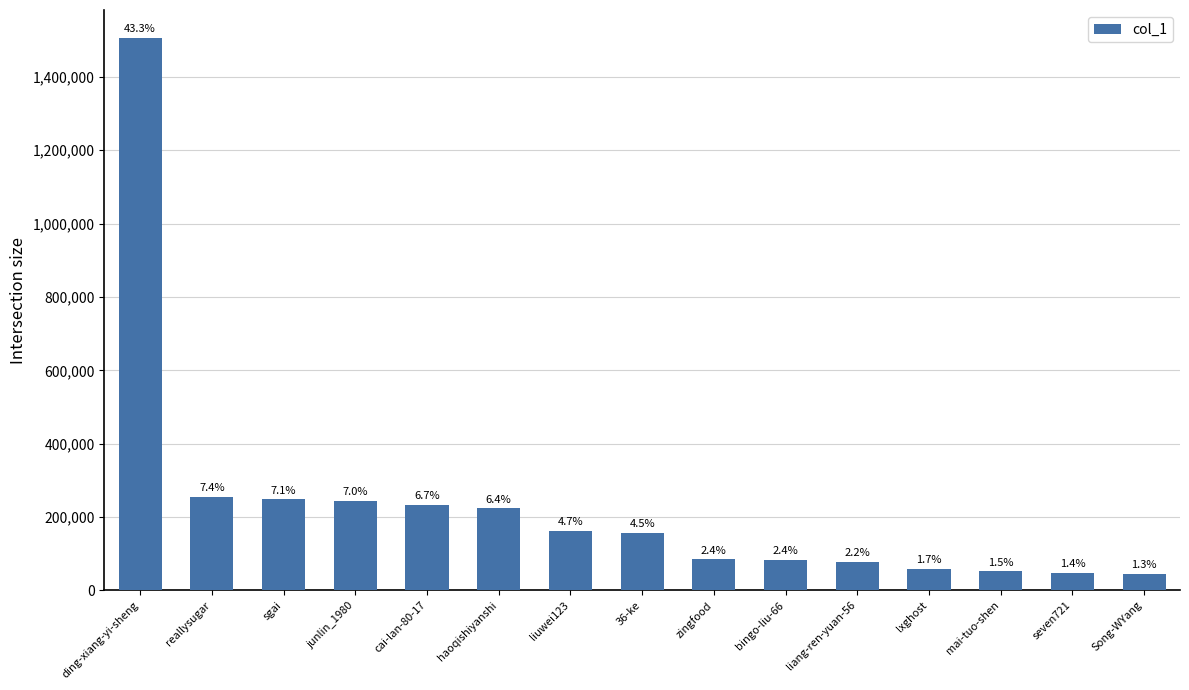

What is the ratio of the value at junlin_1980 to the value at ding-xiang-yi-sheng?

0.2